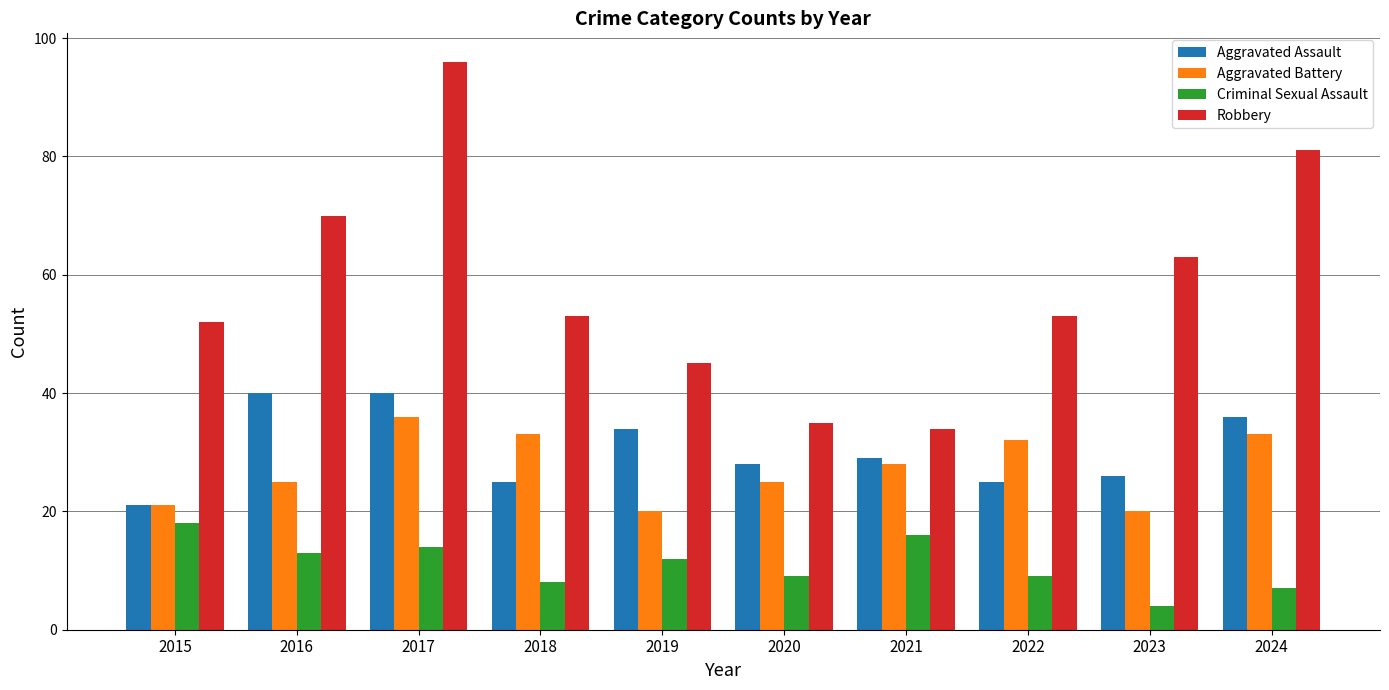

Reading right to left, extract all data points from this chart.

Aggravated Assault: 36	26	25	29	28	34	25	40	40	21
Aggravated Battery: 33	20	32	28	25	20	33	36	25	21
Criminal Sexual Assault: 7	4	9	16	9	12	8	14	13	18
Robbery: 81	63	53	34	35	45	53	96	70	52